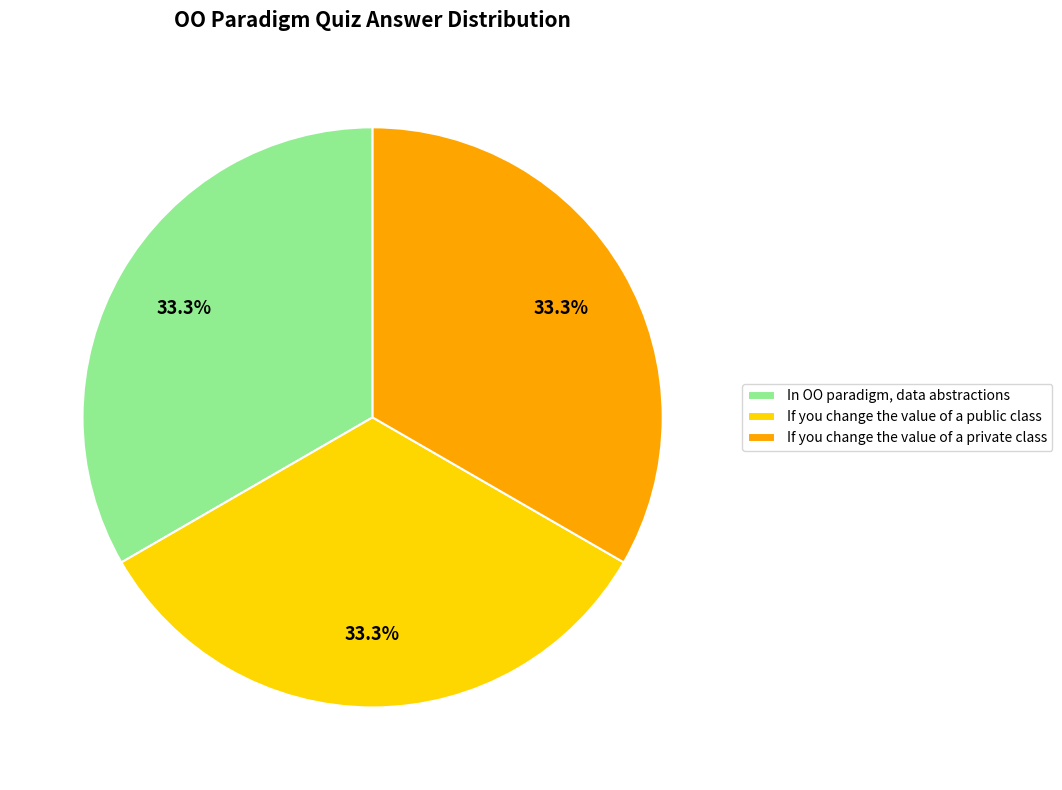

Is there a majority slice in this chart?

No